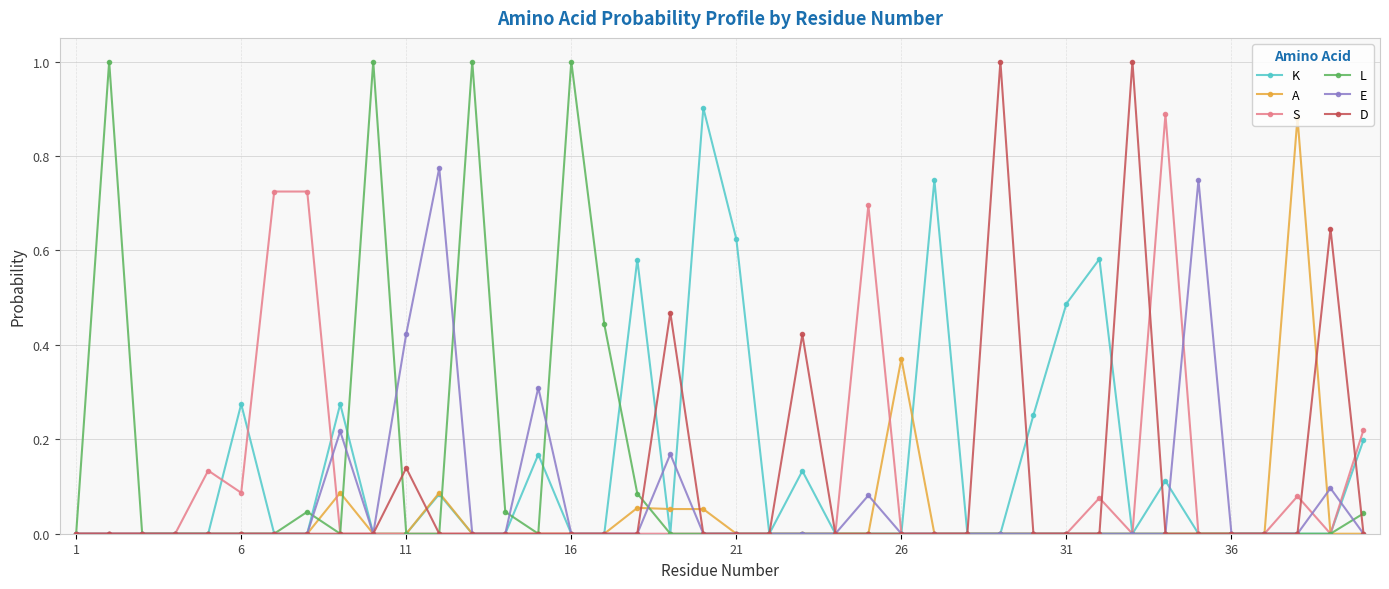

True or false: L has more than 1 interior local peaks.

True